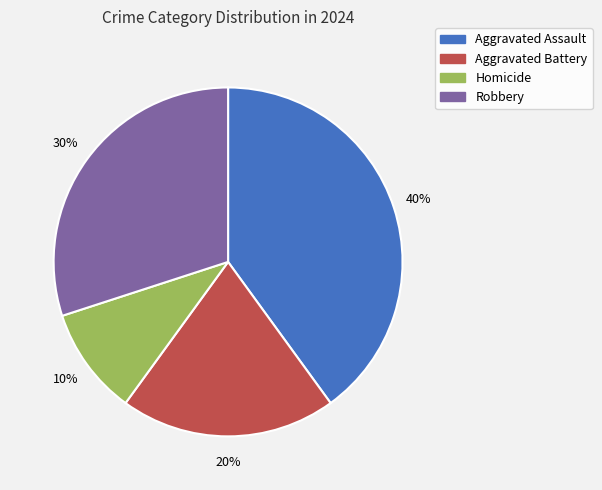

Does Robbery account for over 50% of the chart?

No